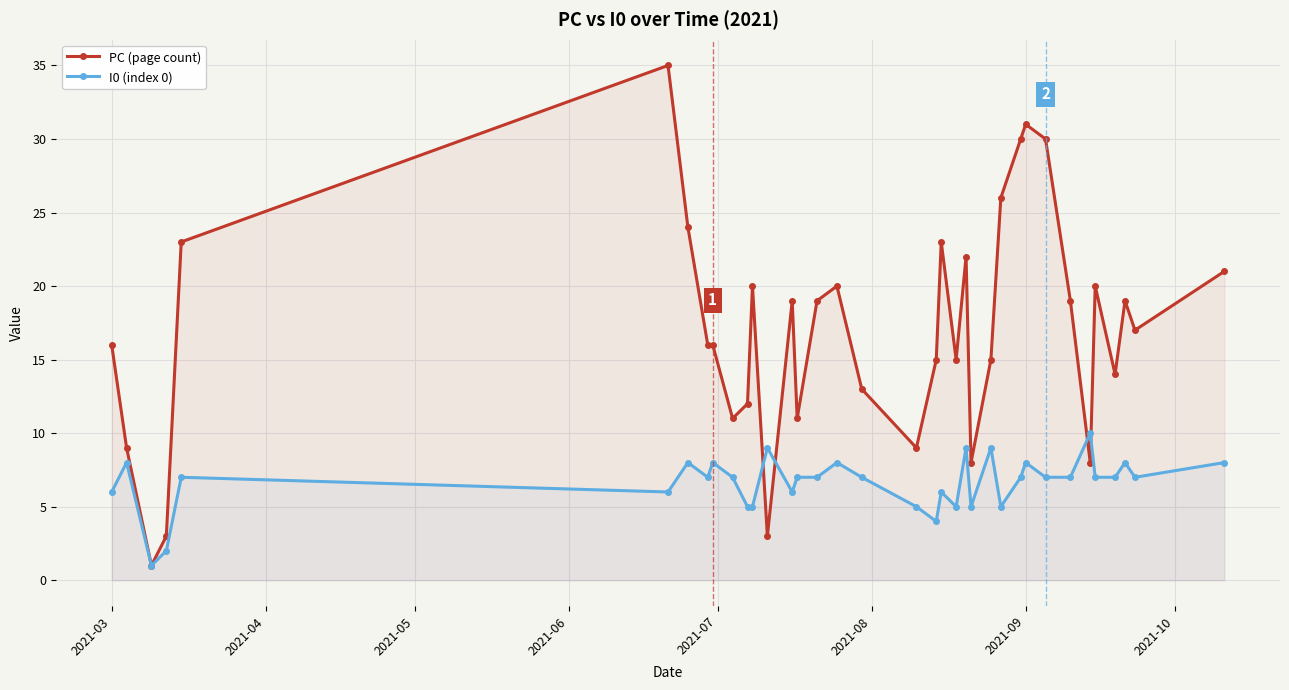

Rank the series by their average value, from highest to lowest.

PC (page count), I0 (index 0)